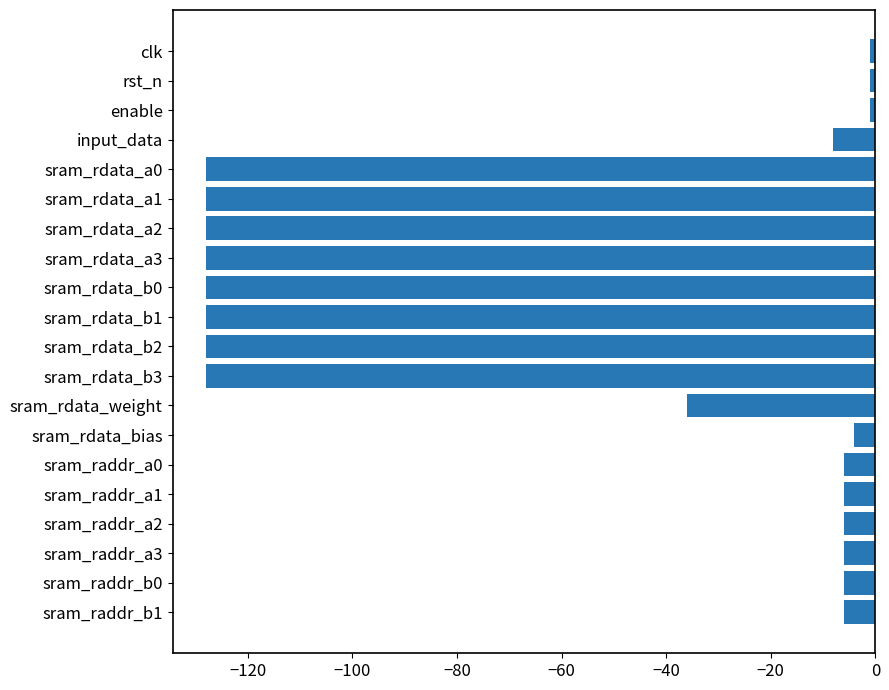

What is the average value?

-56